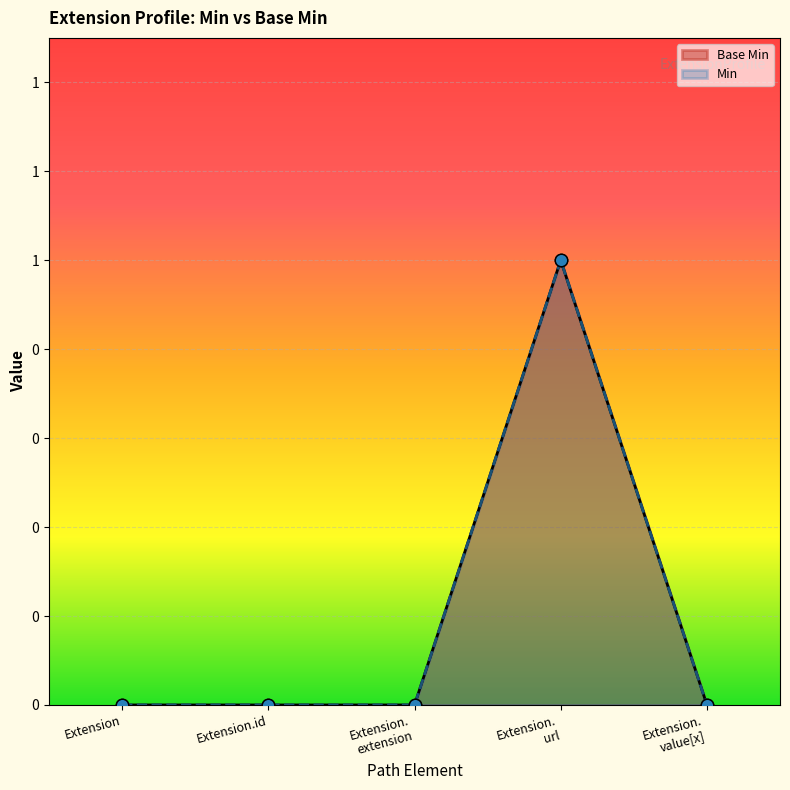

Which series contains the lowest Y value?

Base Min